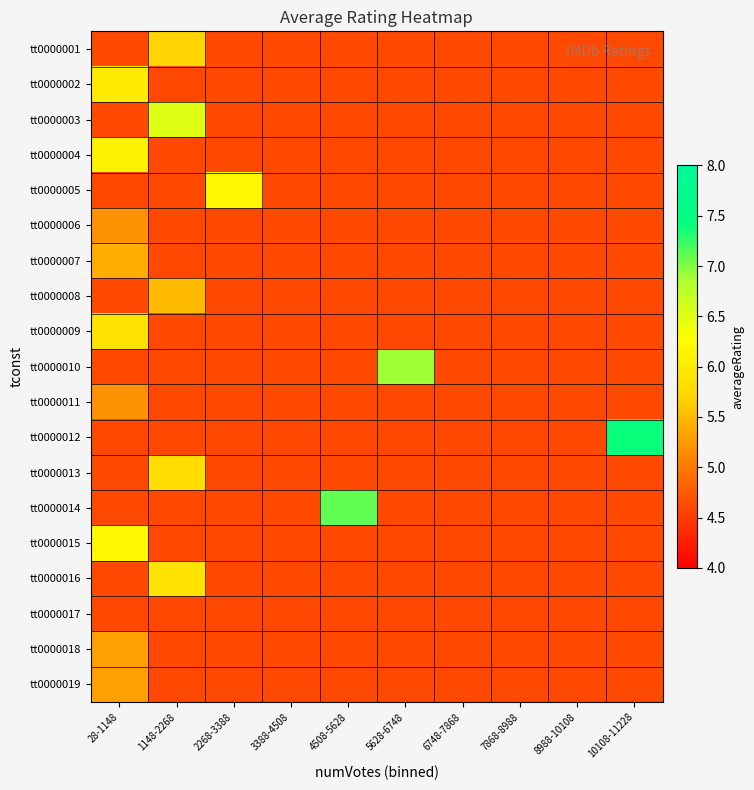

Reading left to right, what are all the values shown in this chart?

tt0000001: 28-1148=4.6	1148-2268=5.7	2268-3388=4.6	3388-4508=4.6	4508-5628=4.6	5628-6748=4.6	6748-7868=4.6	7868-8988=4.6	8988-10108=4.6	10108-11228=4.6
tt0000002: 28-1148=6.0	1148-2268=4.6	2268-3388=4.6	3388-4508=4.6	4508-5628=4.6	5628-6748=4.6	6748-7868=4.6	7868-8988=4.6	8988-10108=4.6	10108-11228=4.6
tt0000003: 28-1148=4.6	1148-2268=6.5	2268-3388=4.6	3388-4508=4.6	4508-5628=4.6	5628-6748=4.6	6748-7868=4.6	7868-8988=4.6	8988-10108=4.6	10108-11228=4.6
tt0000004: 28-1148=6.1	1148-2268=4.6	2268-3388=4.6	3388-4508=4.6	4508-5628=4.6	5628-6748=4.6	6748-7868=4.6	7868-8988=4.6	8988-10108=4.6	10108-11228=4.6
tt0000005: 28-1148=4.6	1148-2268=4.6	2268-3388=6.2	3388-4508=4.6	4508-5628=4.6	5628-6748=4.6	6748-7868=4.6	7868-8988=4.6	8988-10108=4.6	10108-11228=4.6
tt0000006: 28-1148=5.2	1148-2268=4.6	2268-3388=4.6	3388-4508=4.6	4508-5628=4.6	5628-6748=4.6	6748-7868=4.6	7868-8988=4.6	8988-10108=4.6	10108-11228=4.6
tt0000007: 28-1148=5.4	1148-2268=4.6	2268-3388=4.6	3388-4508=4.6	4508-5628=4.6	5628-6748=4.6	6748-7868=4.6	7868-8988=4.6	8988-10108=4.6	10108-11228=4.6
tt0000008: 28-1148=4.6	1148-2268=5.5	2268-3388=4.6	3388-4508=4.6	4508-5628=4.6	5628-6748=4.6	6748-7868=4.6	7868-8988=4.6	8988-10108=4.6	10108-11228=4.6
tt0000009: 28-1148=5.9	1148-2268=4.6	2268-3388=4.6	3388-4508=4.6	4508-5628=4.6	5628-6748=4.6	6748-7868=4.6	7868-8988=4.6	8988-10108=4.6	10108-11228=4.6
tt0000010: 28-1148=4.6	1148-2268=4.6	2268-3388=4.6	3388-4508=4.6	4508-5628=4.6	5628-6748=6.9	6748-7868=4.6	7868-8988=4.6	8988-10108=4.6	10108-11228=4.6
tt0000011: 28-1148=5.2	1148-2268=4.6	2268-3388=4.6	3388-4508=4.6	4508-5628=4.6	5628-6748=4.6	6748-7868=4.6	7868-8988=4.6	8988-10108=4.6	10108-11228=4.6
tt0000012: 28-1148=4.6	1148-2268=4.6	2268-3388=4.6	3388-4508=4.6	4508-5628=4.6	5628-6748=4.6	6748-7868=4.6	7868-8988=4.6	8988-10108=4.6	10108-11228=7.4
tt0000013: 28-1148=4.6	1148-2268=5.8	2268-3388=4.6	3388-4508=4.6	4508-5628=4.6	5628-6748=4.6	6748-7868=4.6	7868-8988=4.6	8988-10108=4.6	10108-11228=4.6
tt0000014: 28-1148=4.6	1148-2268=4.6	2268-3388=4.6	3388-4508=4.6	4508-5628=7.1	5628-6748=4.6	6748-7868=4.6	7868-8988=4.6	8988-10108=4.6	10108-11228=4.6
tt0000015: 28-1148=6.2	1148-2268=4.6	2268-3388=4.6	3388-4508=4.6	4508-5628=4.6	5628-6748=4.6	6748-7868=4.6	7868-8988=4.6	8988-10108=4.6	10108-11228=4.6
tt0000016: 28-1148=4.6	1148-2268=5.9	2268-3388=4.6	3388-4508=4.6	4508-5628=4.6	5628-6748=4.6	6748-7868=4.6	7868-8988=4.6	8988-10108=4.6	10108-11228=4.6
tt0000017: 28-1148=4.6	1148-2268=4.6	2268-3388=4.6	3388-4508=4.6	4508-5628=4.6	5628-6748=4.6	6748-7868=4.6	7868-8988=4.6	8988-10108=4.6	10108-11228=4.6
tt0000018: 28-1148=5.3	1148-2268=4.6	2268-3388=4.6	3388-4508=4.6	4508-5628=4.6	5628-6748=4.6	6748-7868=4.6	7868-8988=4.6	8988-10108=4.6	10108-11228=4.6
tt0000019: 28-1148=5.3	1148-2268=4.6	2268-3388=4.6	3388-4508=4.6	4508-5628=4.6	5628-6748=4.6	6748-7868=4.6	7868-8988=4.6	8988-10108=4.6	10108-11228=4.6